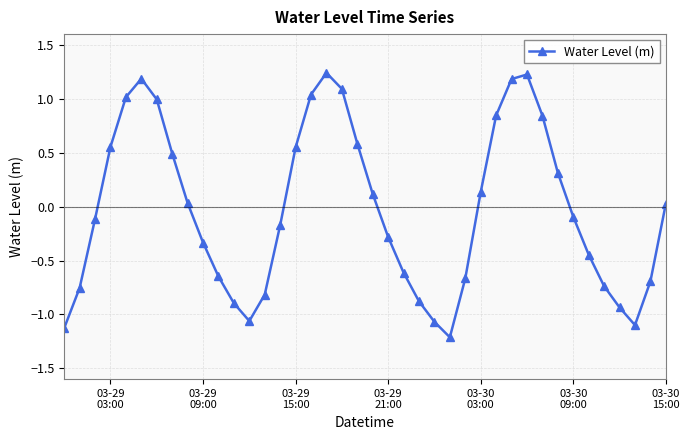

True or false: there are more than 1 points higher than both neighbors.

True